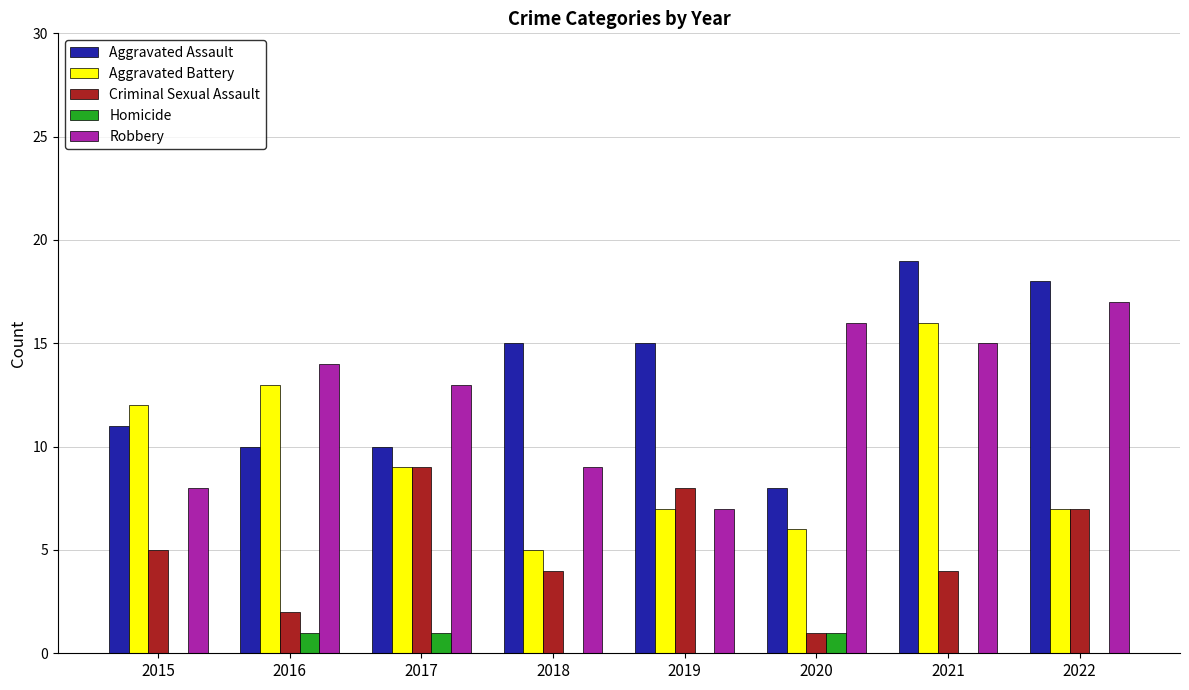

At which category does the chart reach its peak across all series?

2021